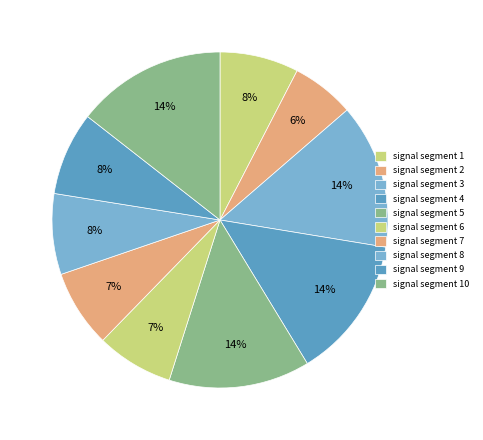

The signal segment 4 slice represents 25% of the pie. True or false?

False